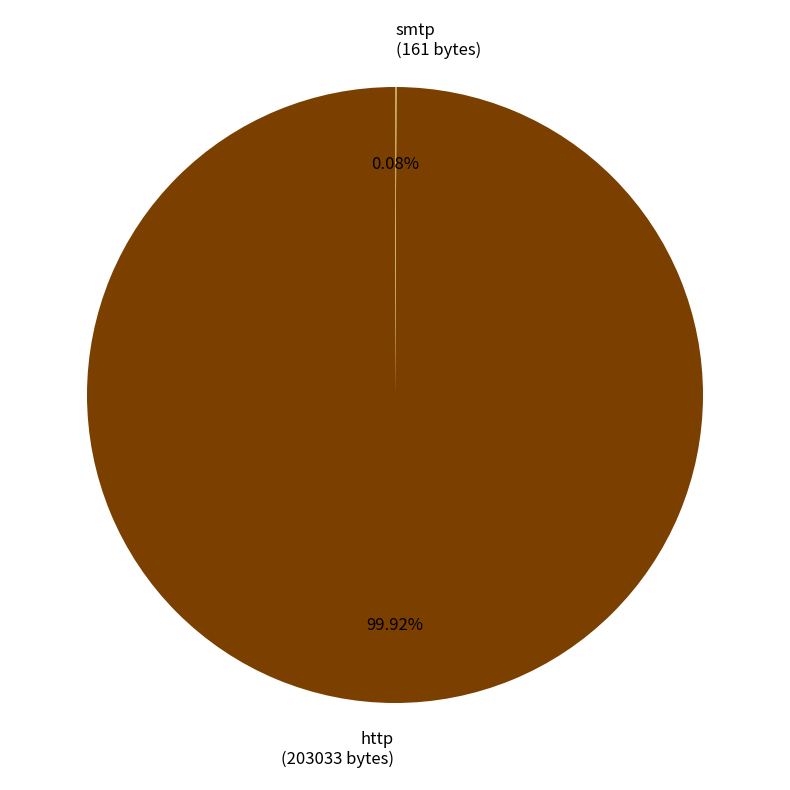

Is http (203033 bytes) the majority of the pie?

Yes